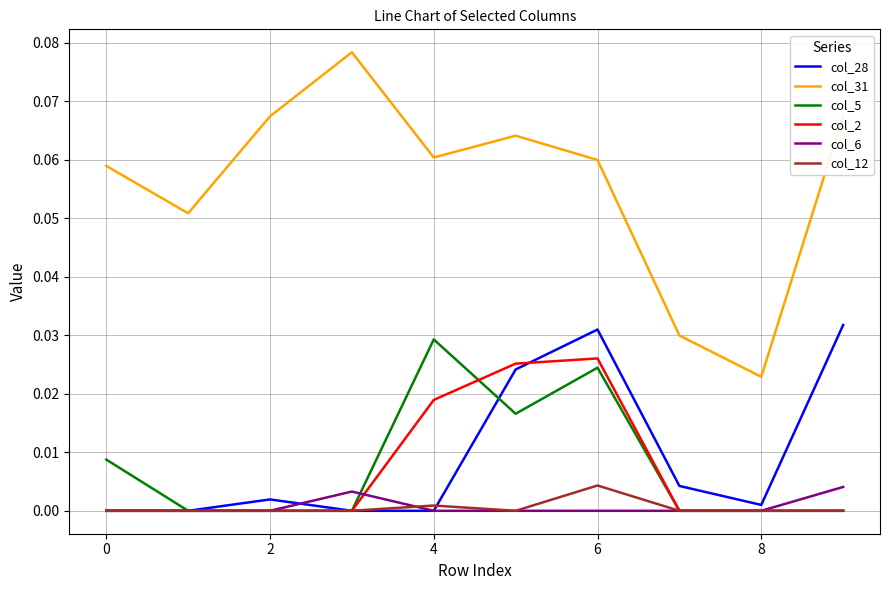

Which series has the largest range (max minus min)?

col_31